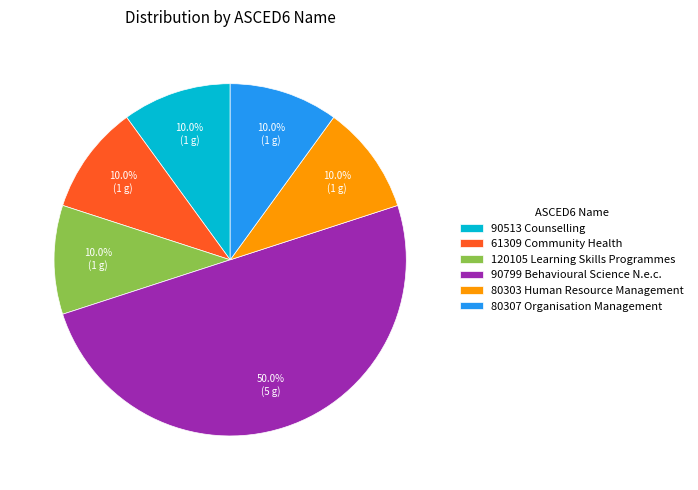

Does 61309 Community Health account for over 50% of the chart?

No